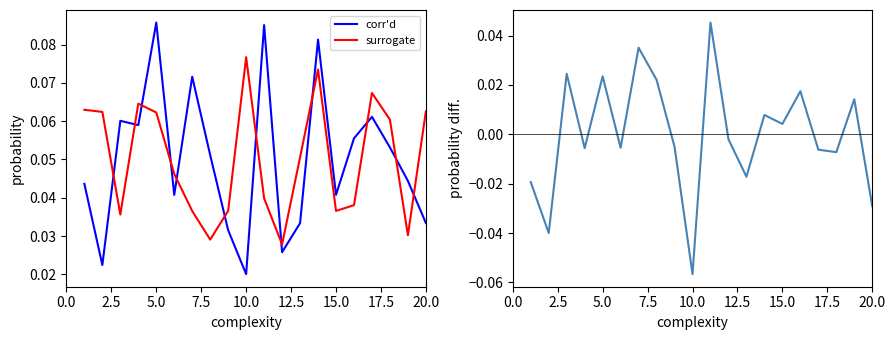

At how many categories does at least one series exceed 0?

20